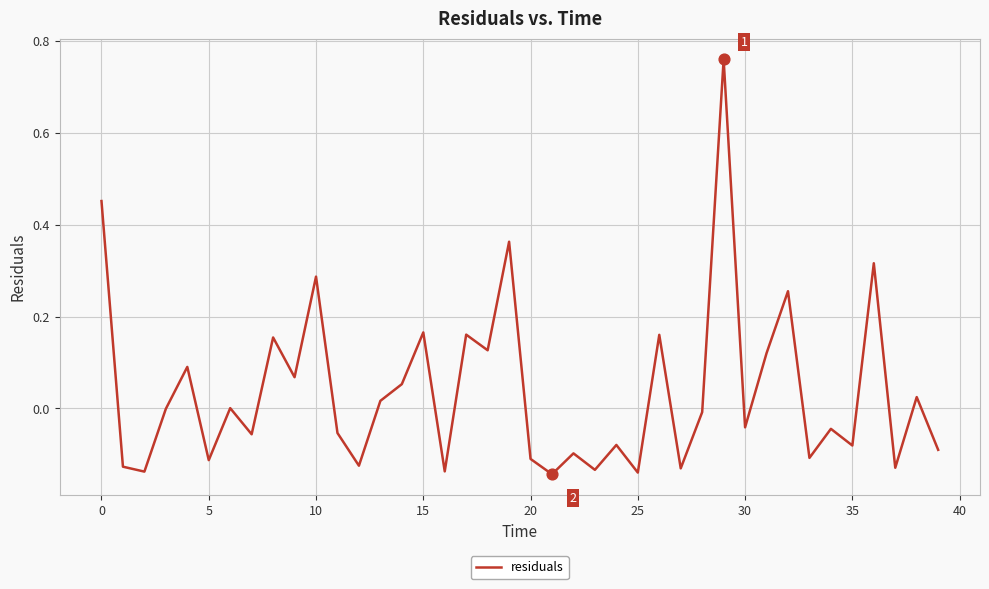

What is the difference between the maximum and minimum values?

0.9